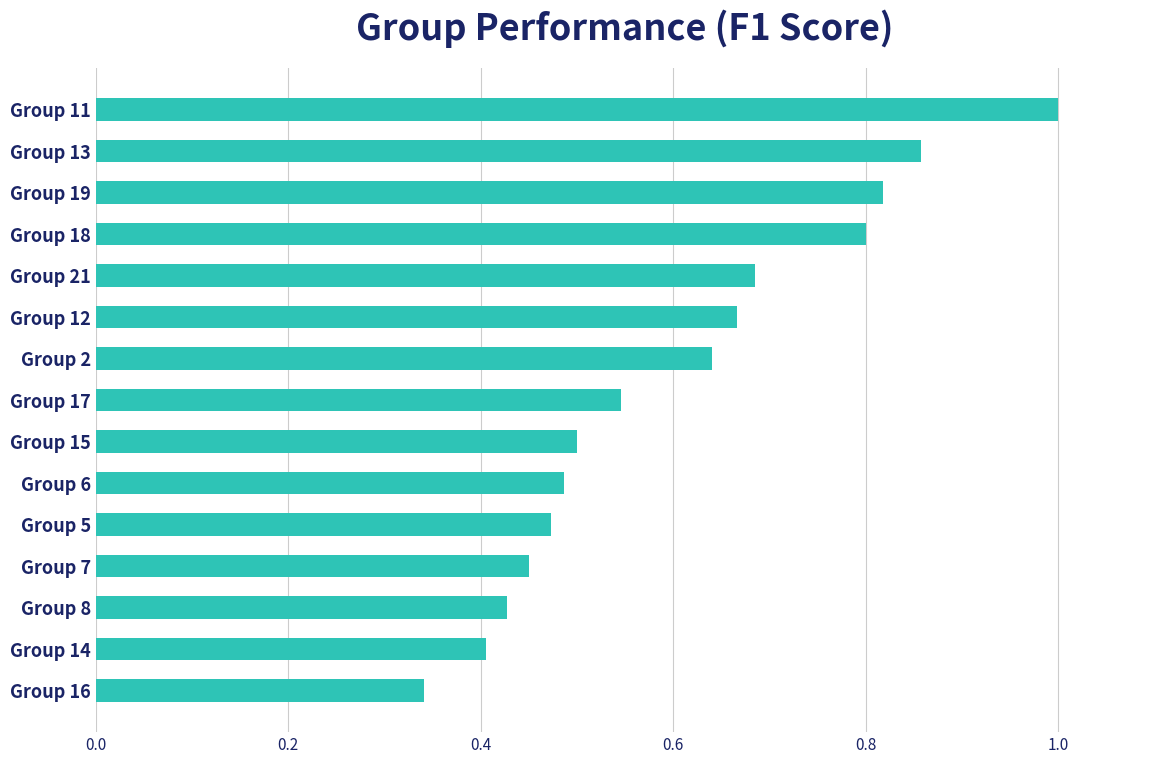

Count the number of data series in this chart.

1